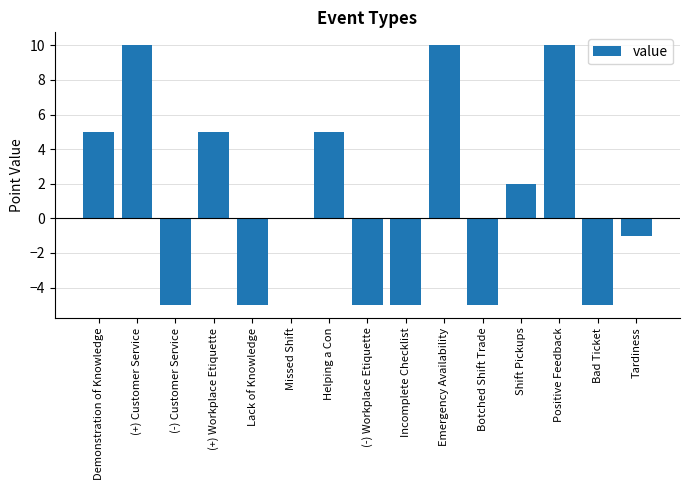

The value at (+) Customer Service is 14. True or false?

False